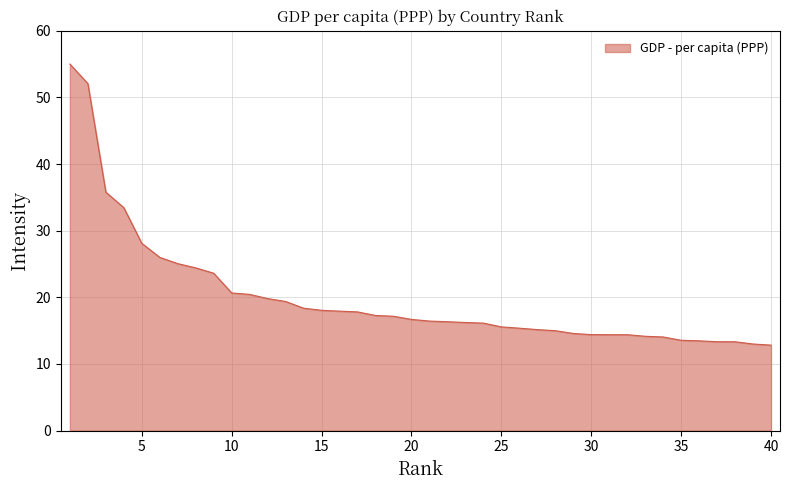

What is the minimum value shown in the chart?

12.8